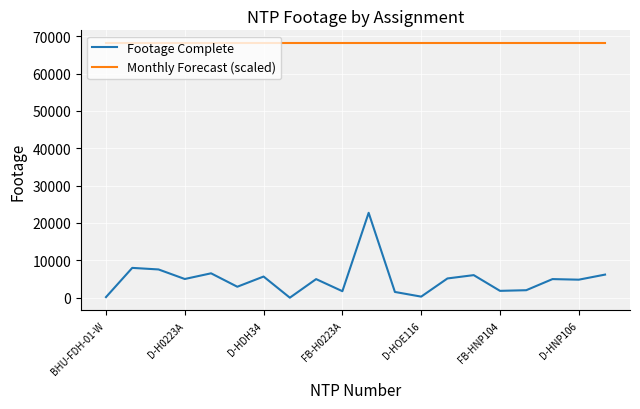

Which series has the largest total across all categories?

Monthly Forecast (scaled)